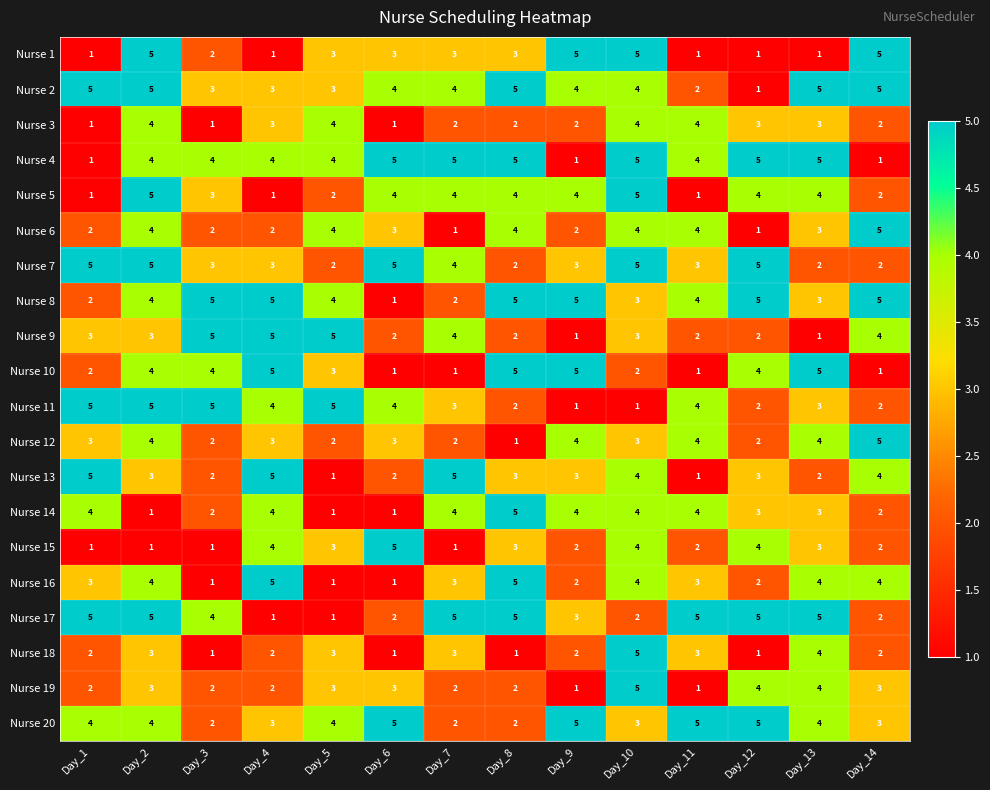

Read the Nurse 9 value at Day_5.

5